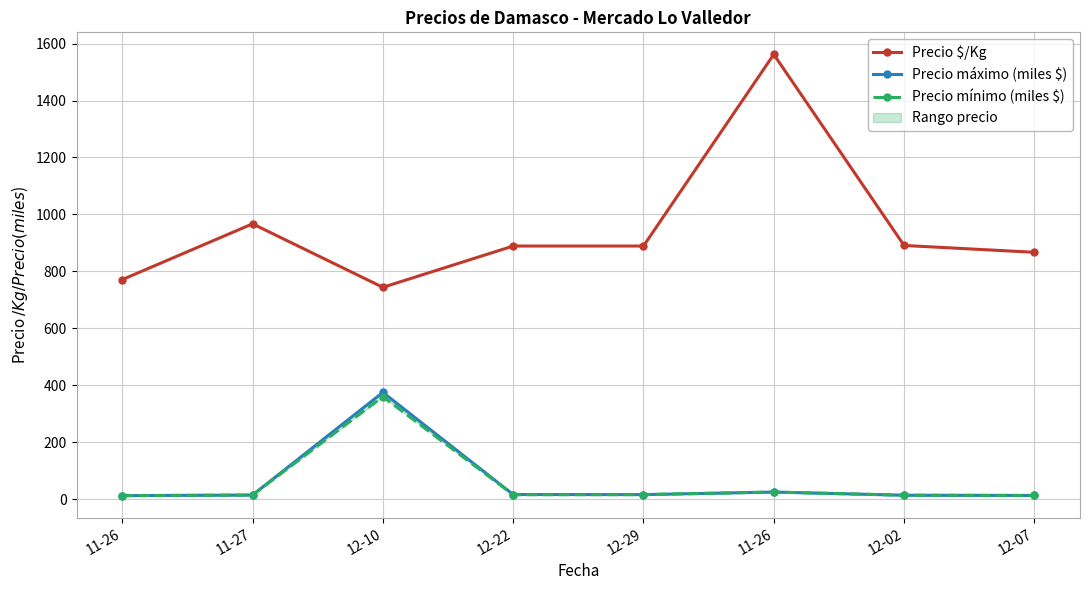

What is the difference between the Precio mínimo (miles $) values at 12-07 and 12-10?

347.0